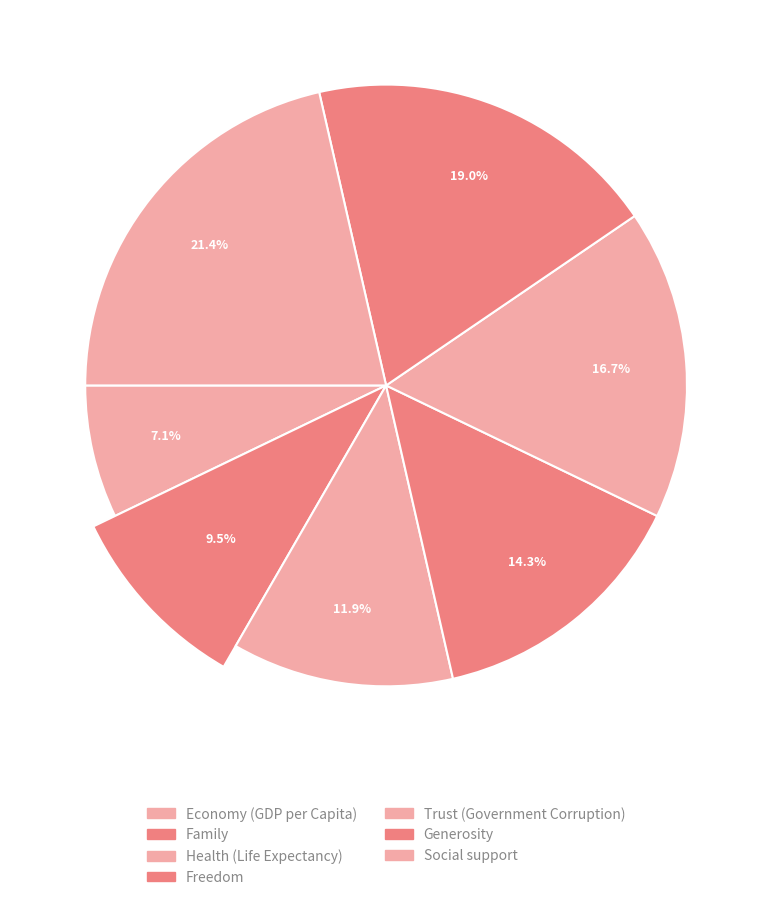

What is the smallest slice in the pie chart?

Economy (GDP per Capita)